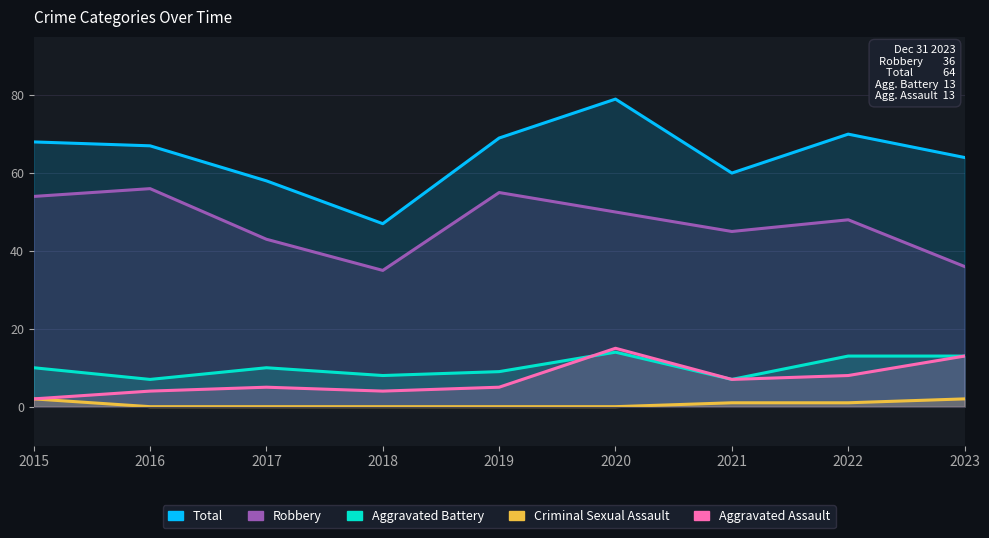

The Aggravated Battery series shows 7 at 2021. True or false?

True